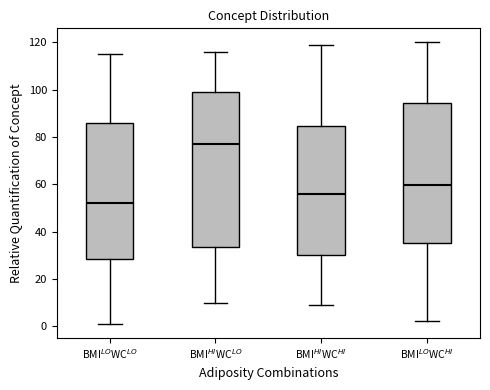

Reading left to right, read every box against the y-axis: the position of its median line, the range the box covers, and the ends of its whiskers. The values are not printed on the chart, so give them approximately, as read against the axis.

BMI$^{LO}$WC$^{LO}$: median 52, box 28 to 86, whiskers 2 to 116
BMI$^{HI}$WC$^{LO}$: median 78, box 34 to 100, whiskers 10 to 116
BMI$^{HI}$WC$^{HI}$: median 56, box 30 to 84, whiskers 10 to 120
BMI$^{LO}$WC$^{HI}$: median 60, box 36 to 94, whiskers 2 to 120